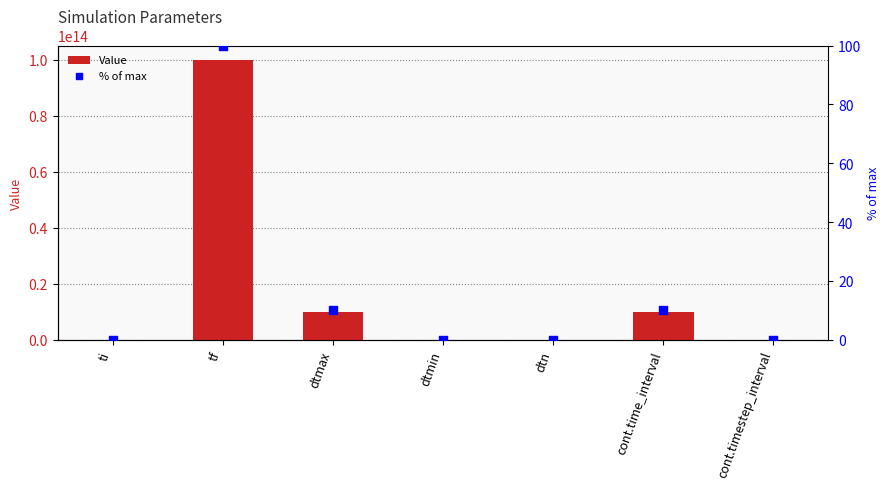

Which series has the largest total across all categories?

Value